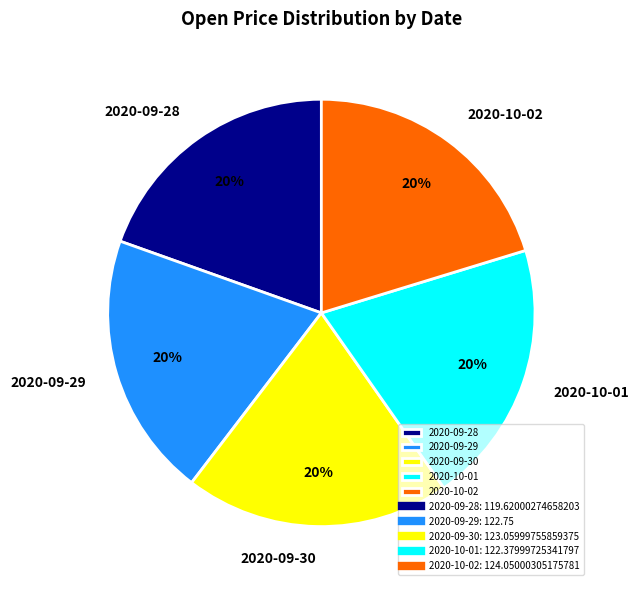

To the nearest percent, what percentage of the pie is 2020-09-30?

20%